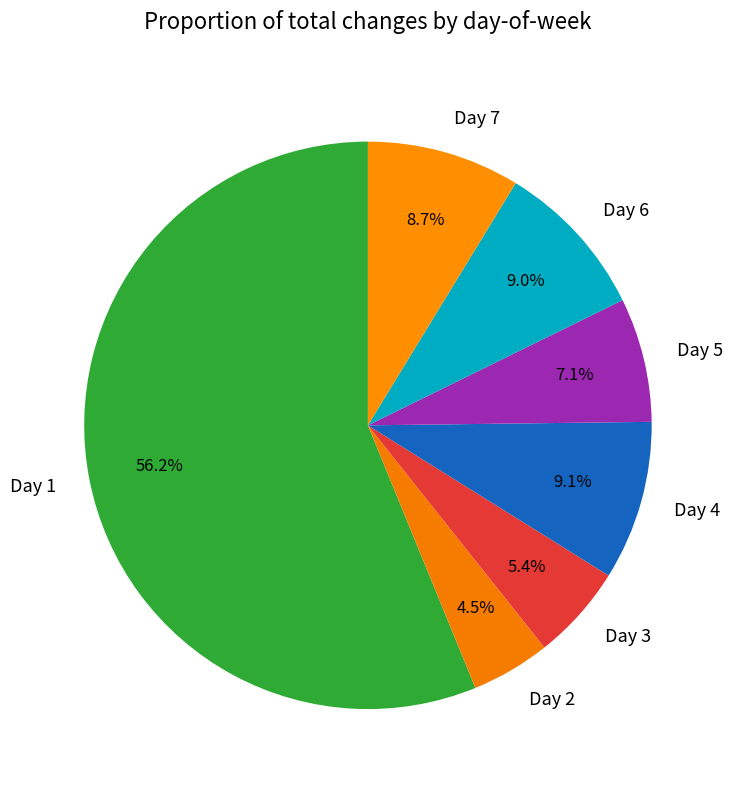

Which slice is the largest?

Day 1